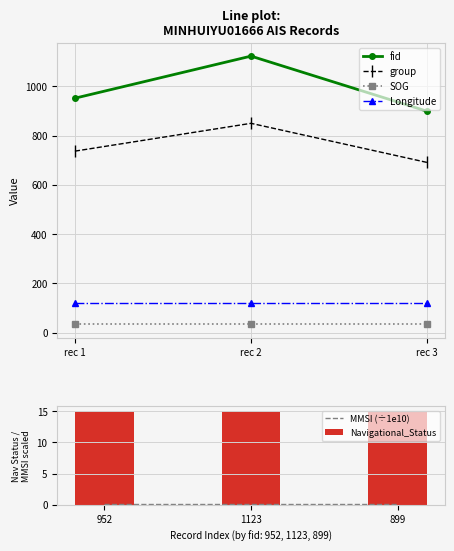

Count the number of categories in the chart.

3